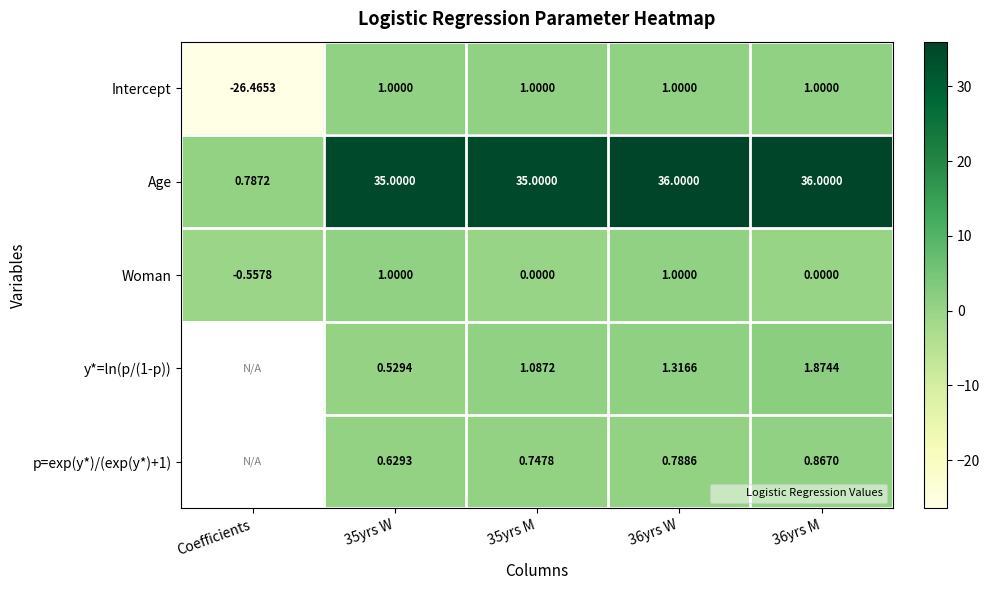

At Coefficients, list the series in order from largest to smallest.

Age, Woman, y*=ln(p/(1-p)), p=exp(y*)/(exp(y*)+1), Intercept